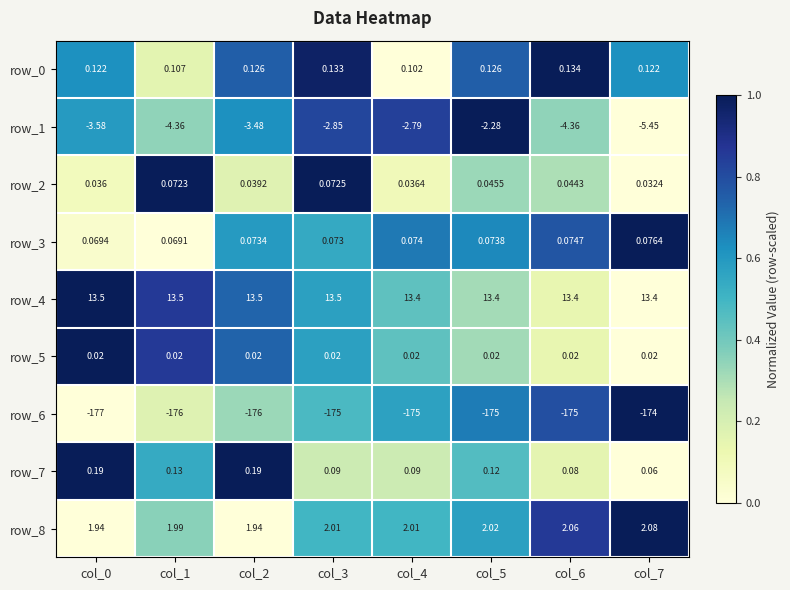

What is the difference between the highest and lowest values at col_2?

189.5